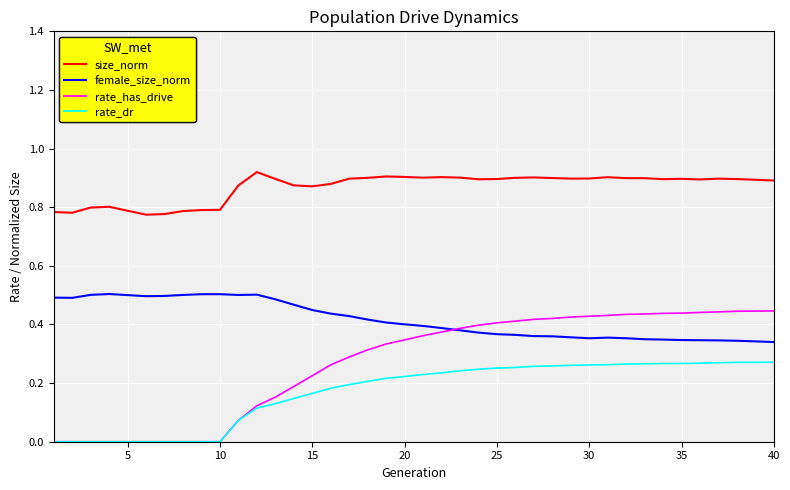

True or false: rate_has_drive and size_norm intersect in this chart.

False